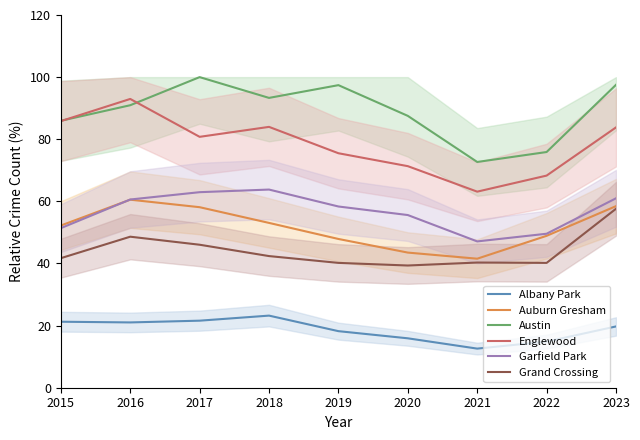

How many data points in Austin are less than 90?

4